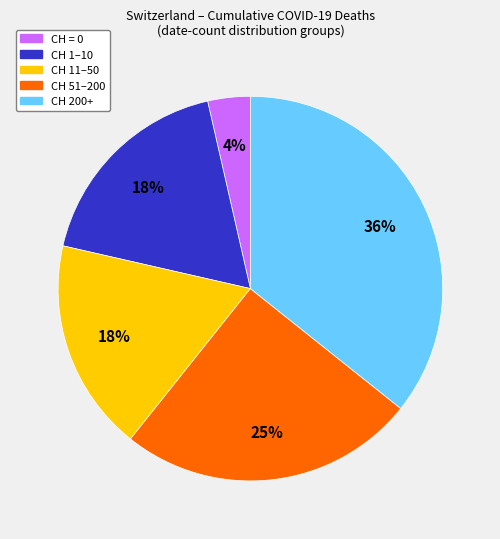

To the nearest percent, what percentage of the pie is CH 11–50?

18%